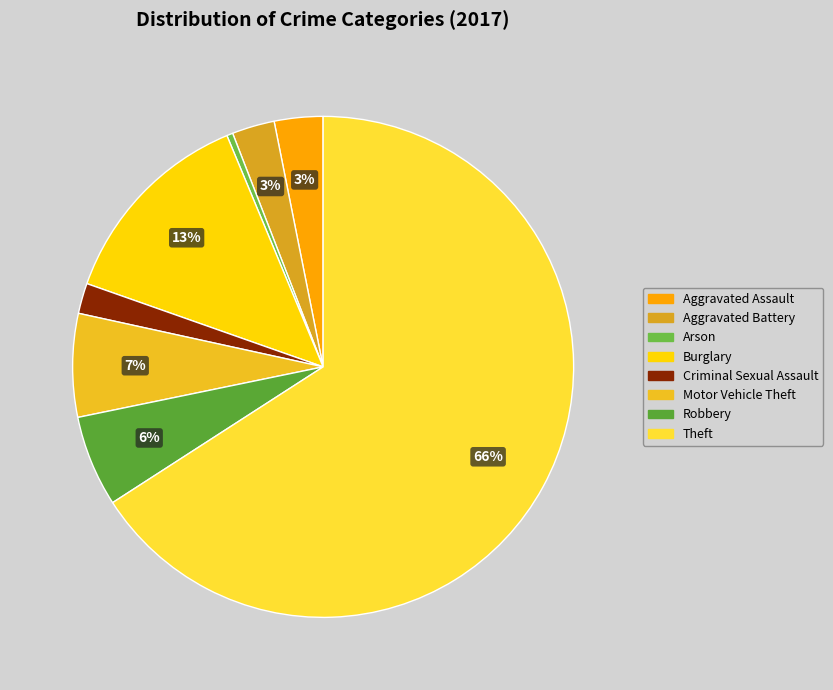

What is the smallest slice in the pie chart?

Arson